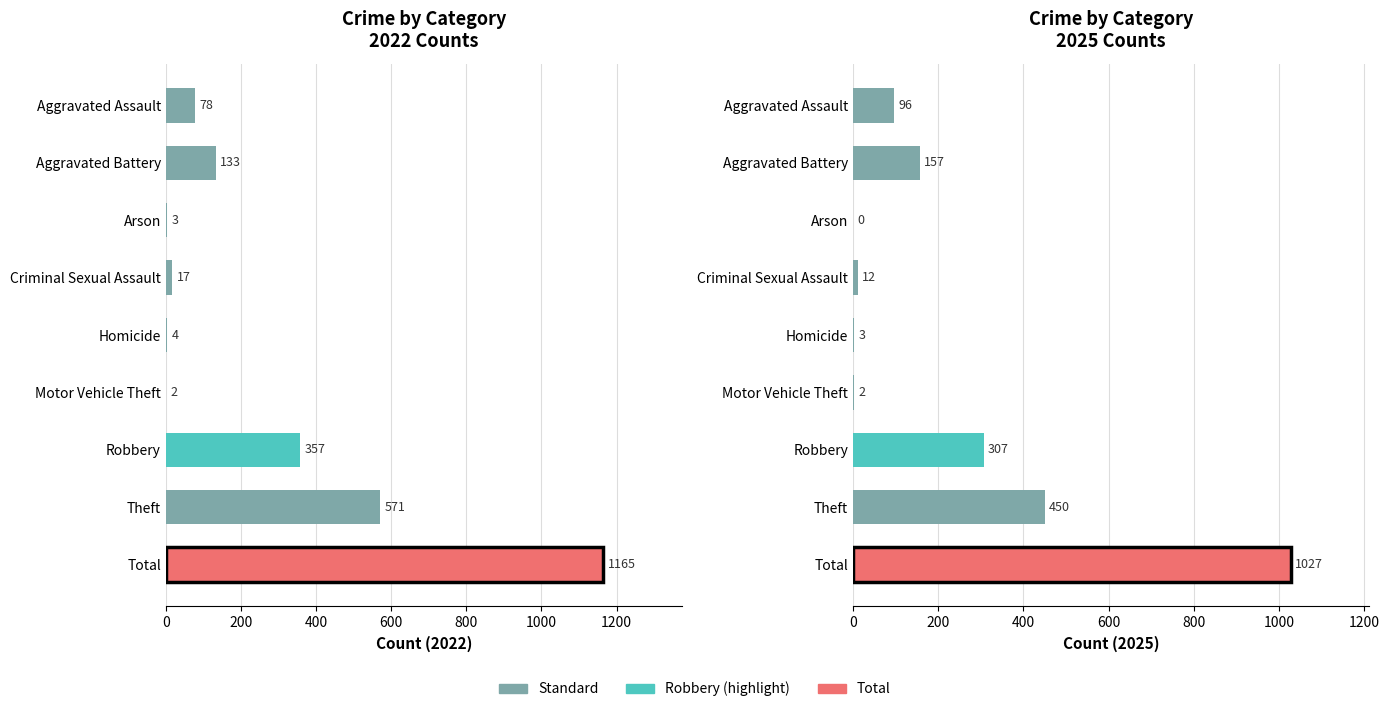

What is the sum of the 2022 values at Arson and Theft?

574